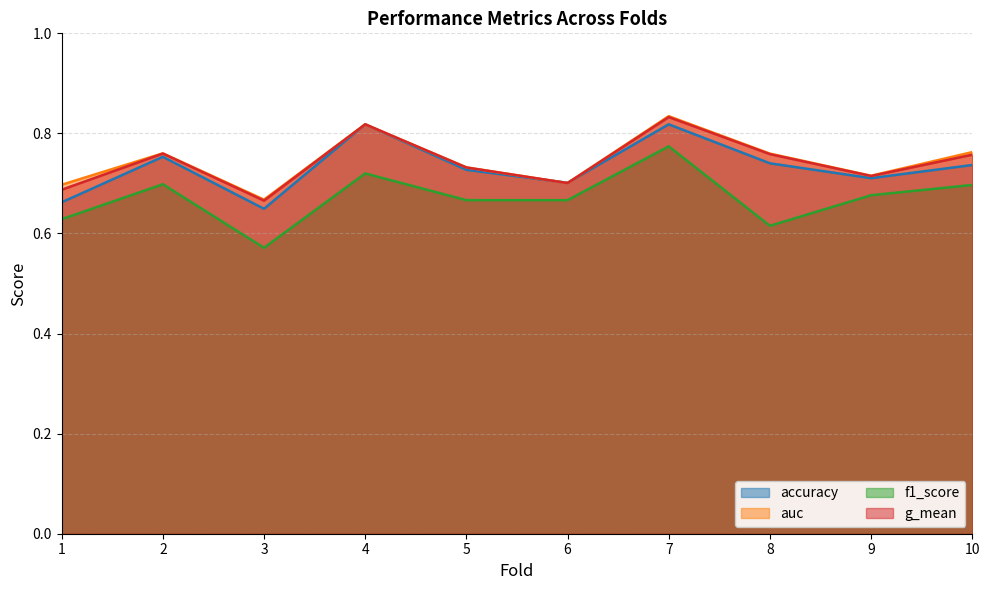

Which category has the highest value in the auc series?

7